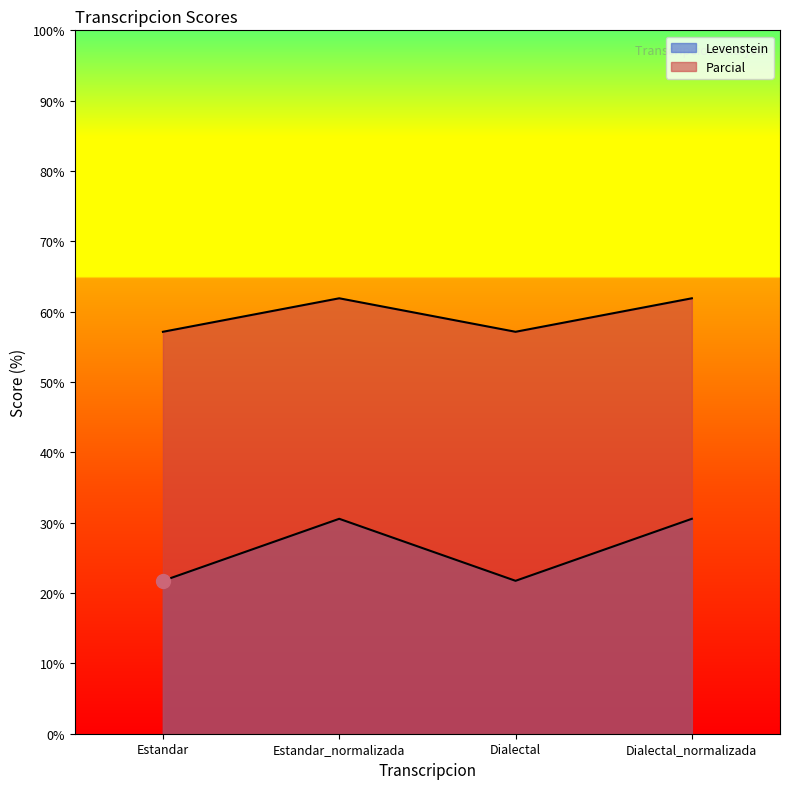

Reading left to right, transcribe all the data shown in this chart.

Levenstein: Estandar=21.7	Estandar_normalizada=30.6	Dialectal=21.7	Dialectal_normalizada=30.6
Parcial: Estandar=57.1	Estandar_normalizada=61.9	Dialectal=57.1	Dialectal_normalizada=61.9